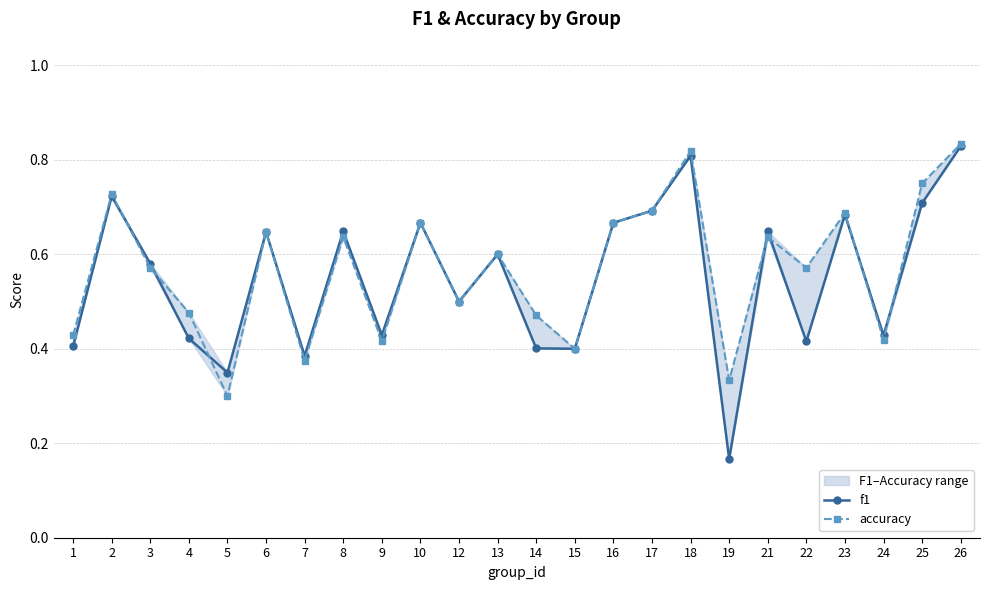

Rank the series by their average value, from lowest to highest.

f1, accuracy